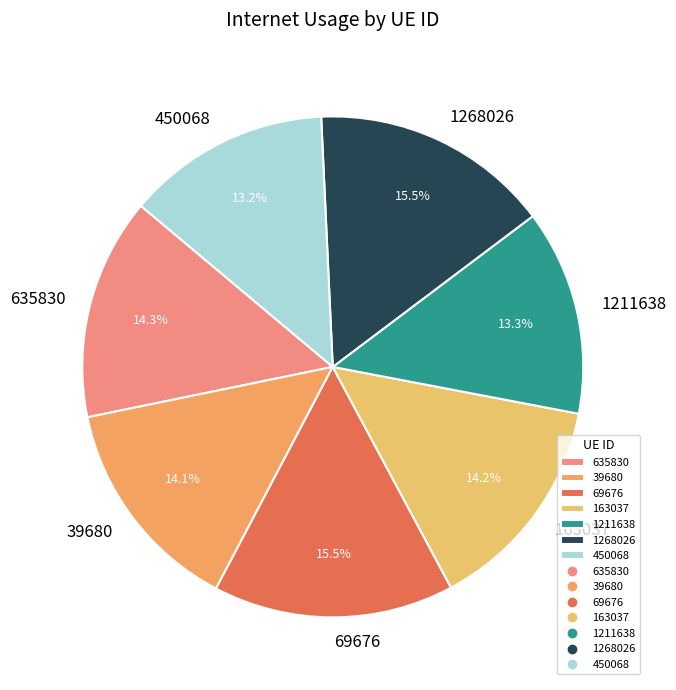

Which has a higher value, 450068 or 39680?

39680